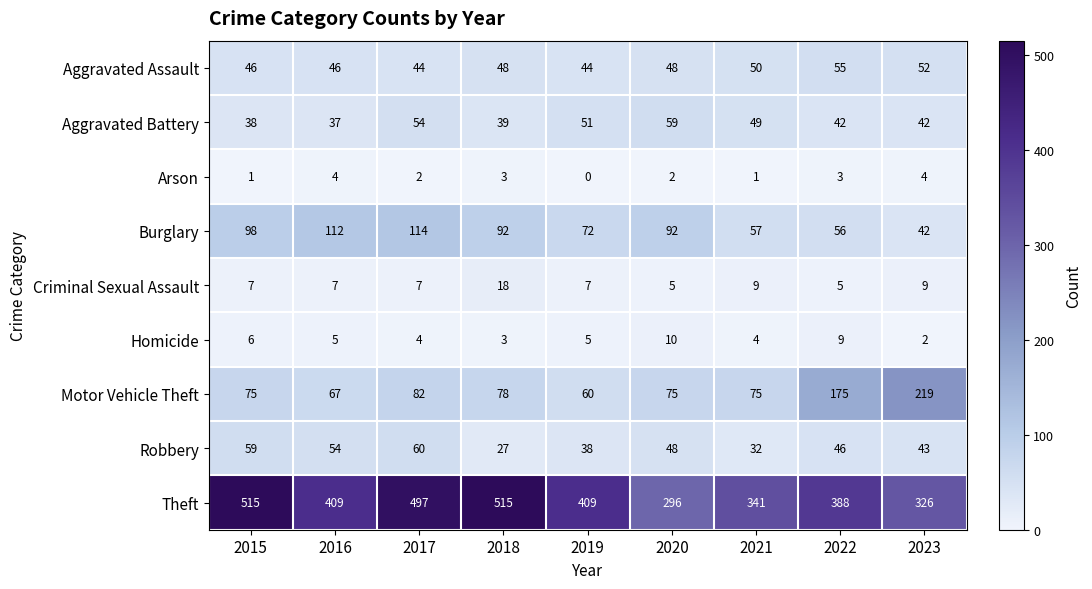

Is it true that Aggravated Battery equals 8 at 2018?

False